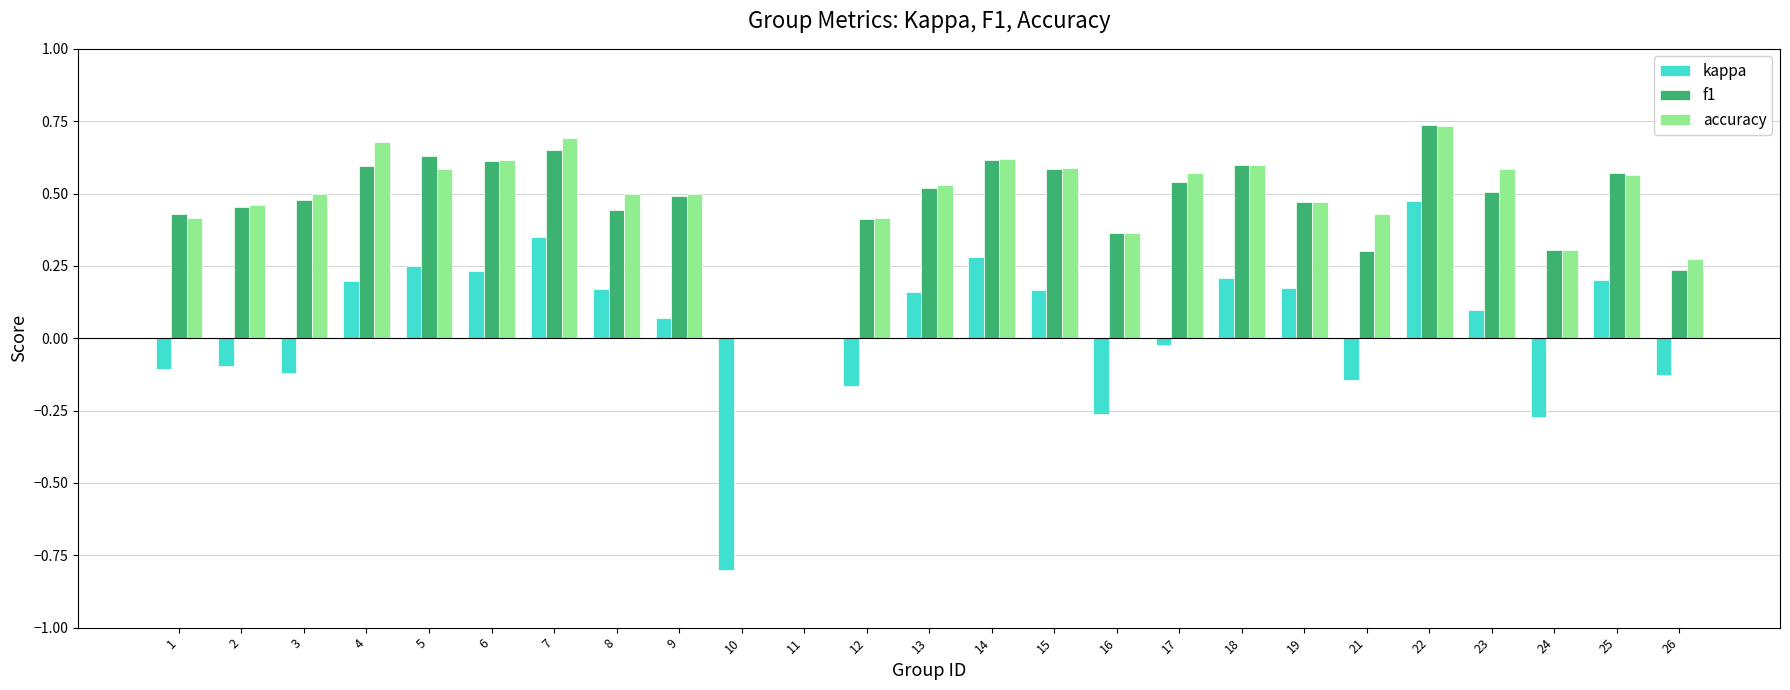

Count the number of data series in this chart.

3